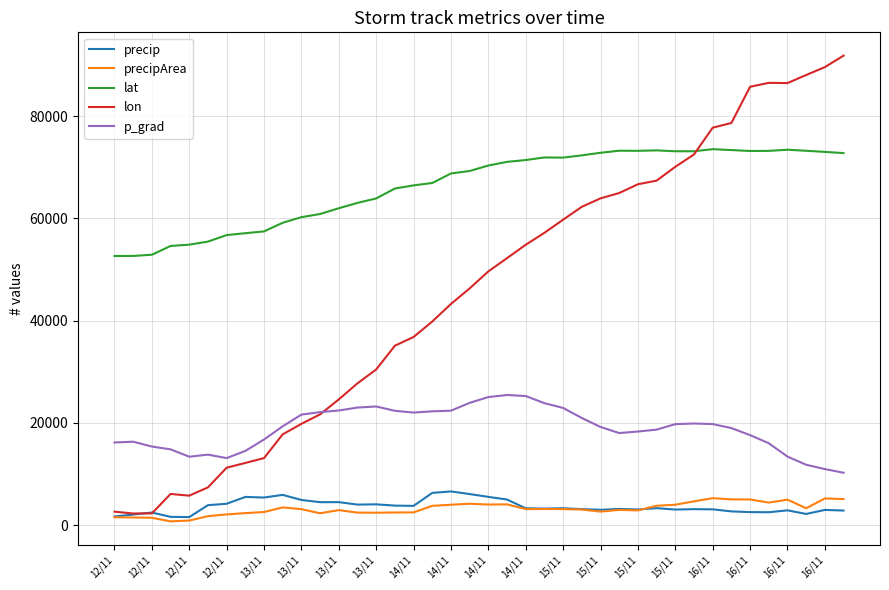

What is the greatest value displayed?

91871.7